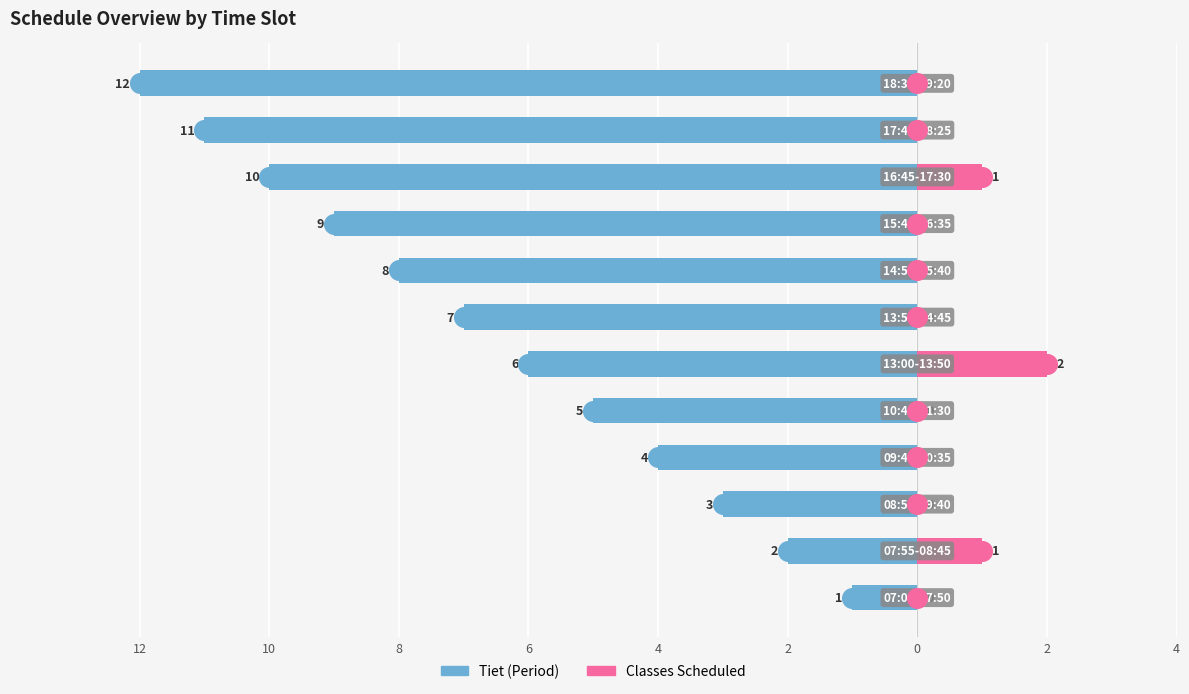

What are all the series names shown in the legend?

Tiet (Period), Classes Scheduled